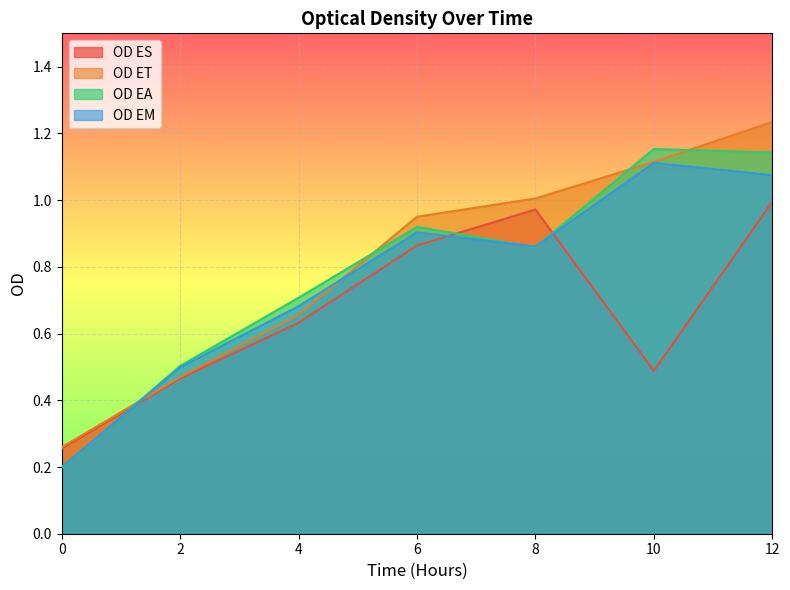

List the labels in order of OD ET value, largest first.

12, 10, 8, 6, 4, 2, 0